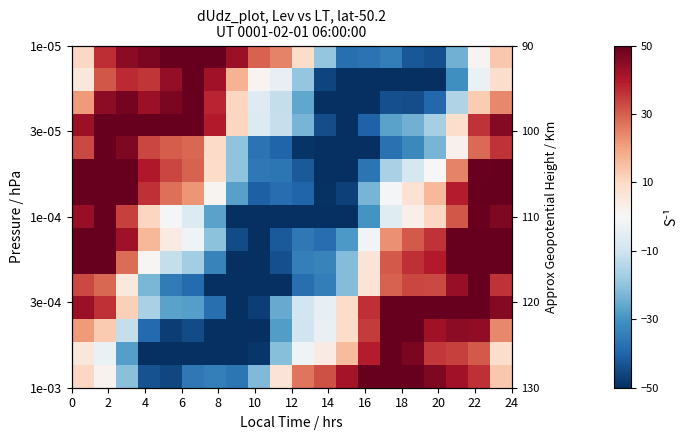

Read the row_12 value at 18.

44.4